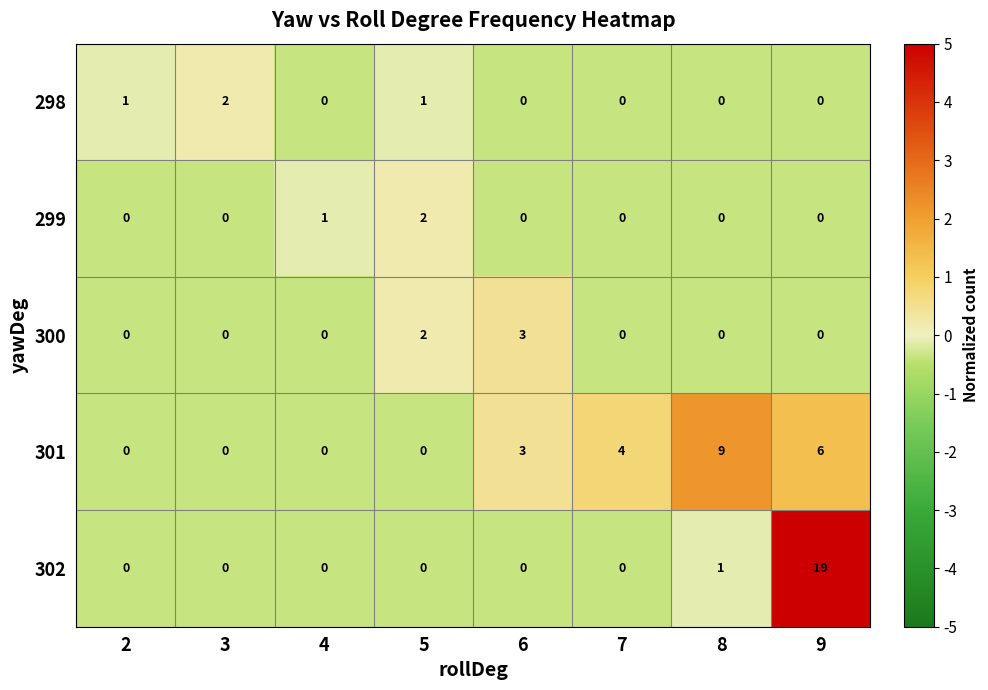

What is the spread (max minus min) of values at 2?

1